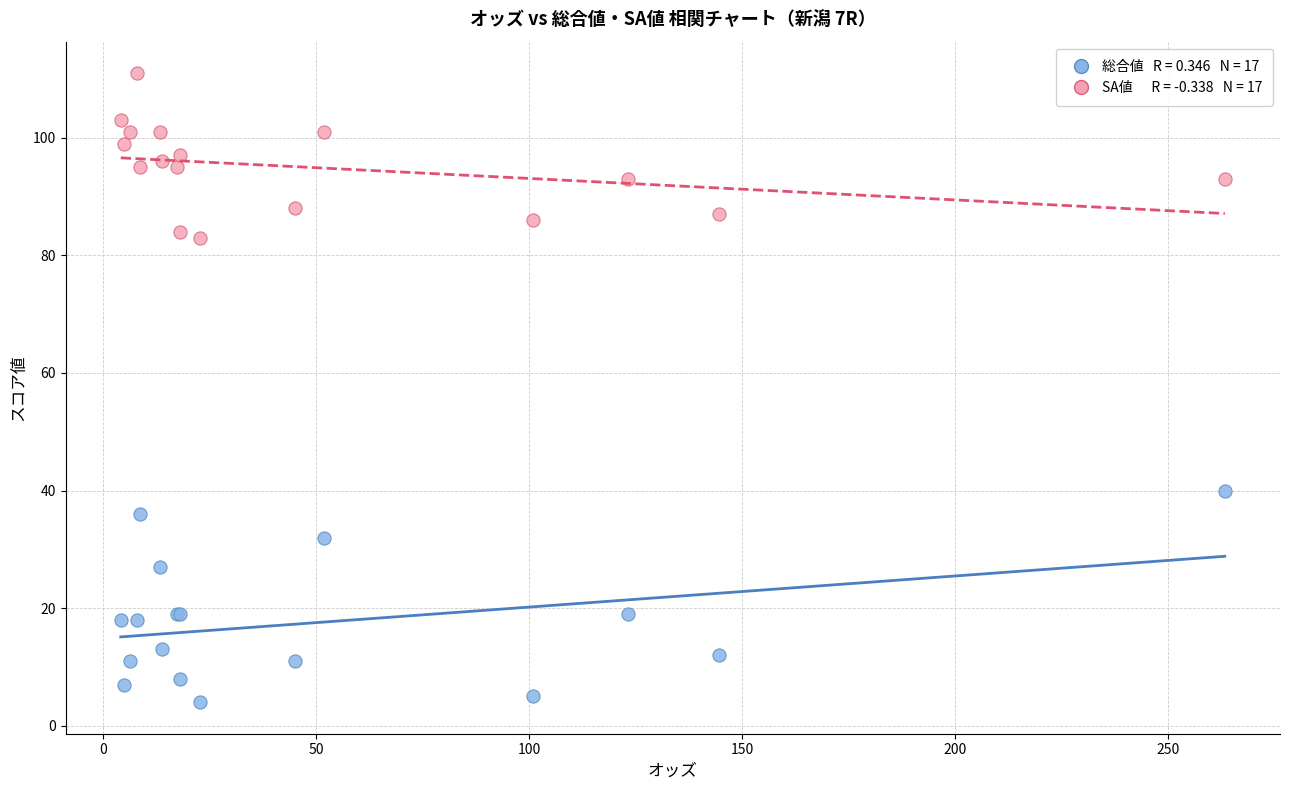

Across all series, what Y value is closest to 57?

40